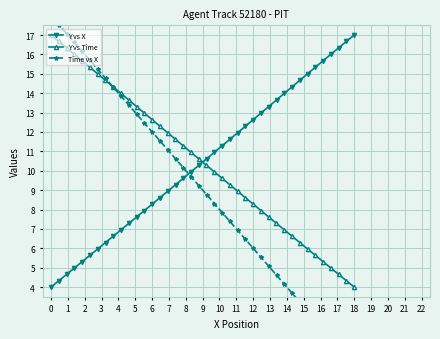

Which category has the highest value in the Y vs X series?

18